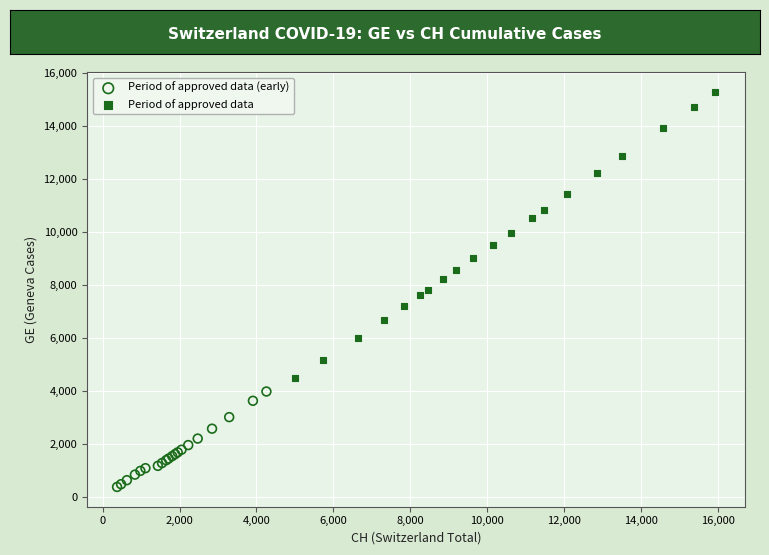

Which series contains the highest Y value?

Period of approved data